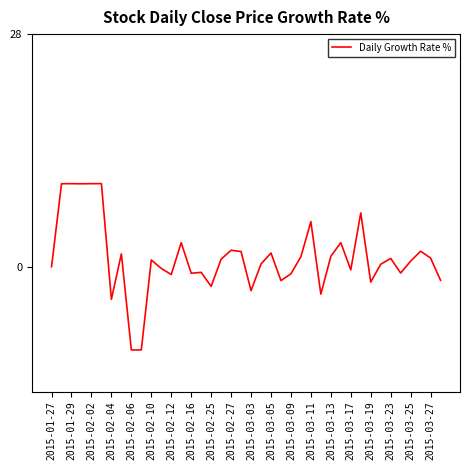

What is the smallest value displayed?

-10.0